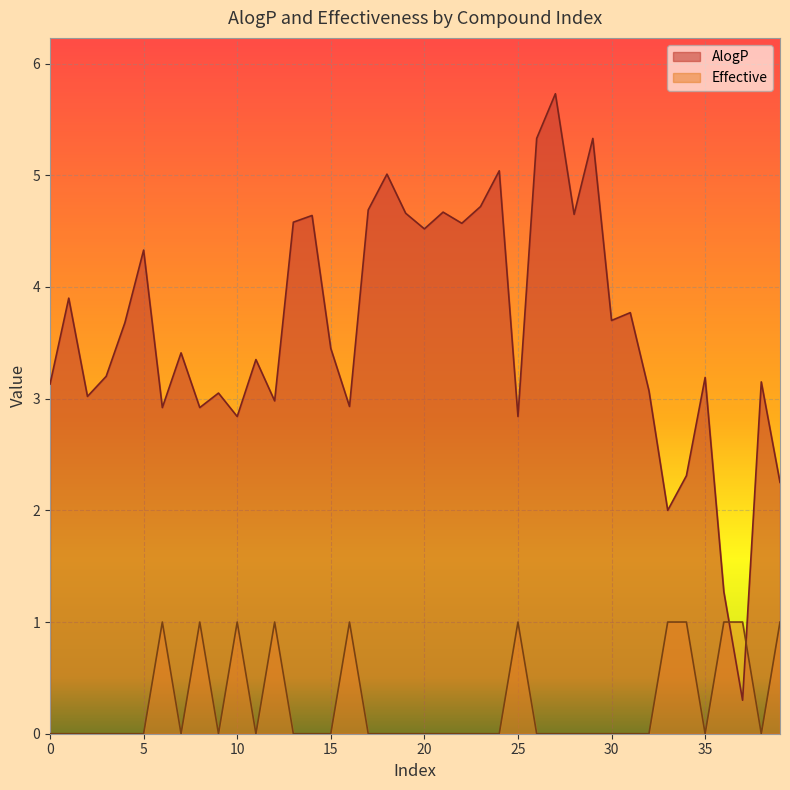

List the series in order of their overall mean, lowest first.

Effective, AlogP